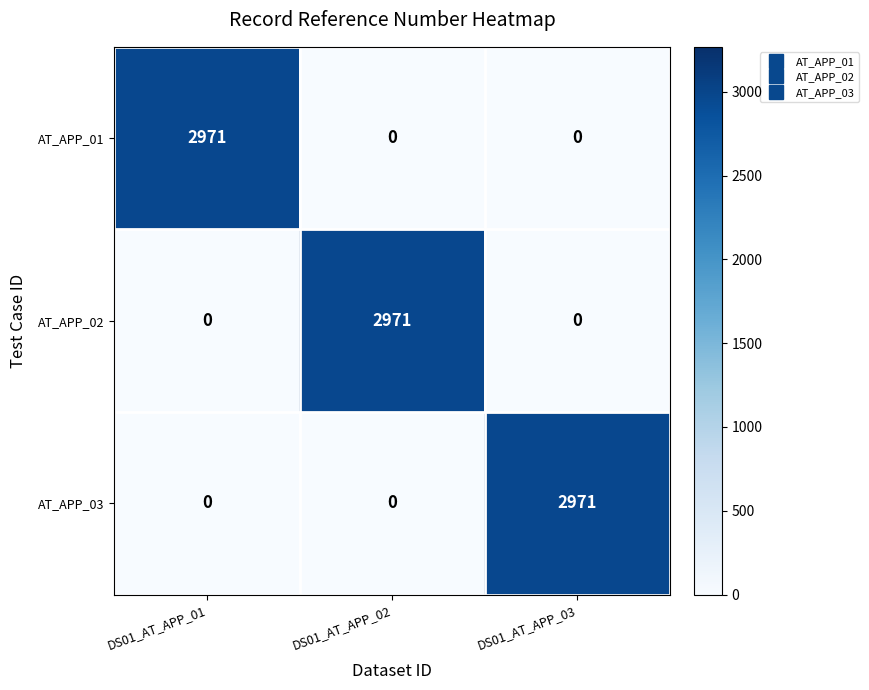

The value of AT_APP_02 at DS01_AT_APP_02 is 2971. True or false?

True